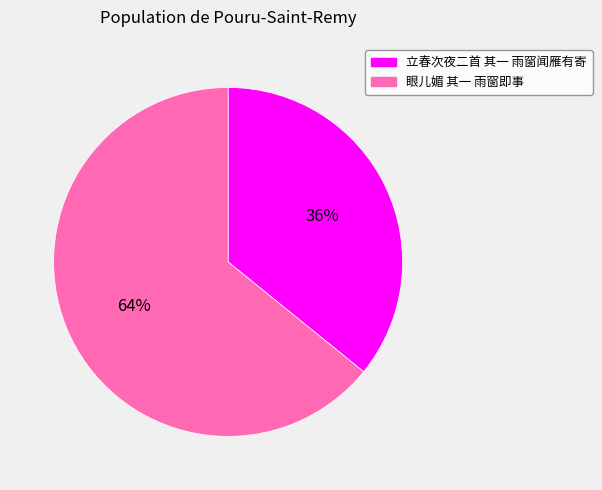

To the nearest percent, what is the difference between the 立春次夜二首 其一 雨窗闻雁有寄 and 眼儿媚 其一 雨窗即事 slice percentages?

28%